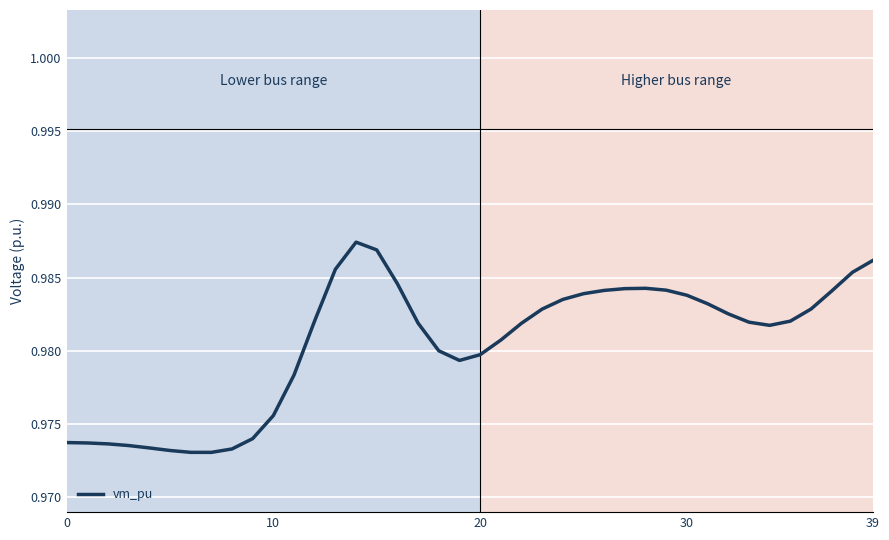

Is this an area chart (filled region under the line)?

No